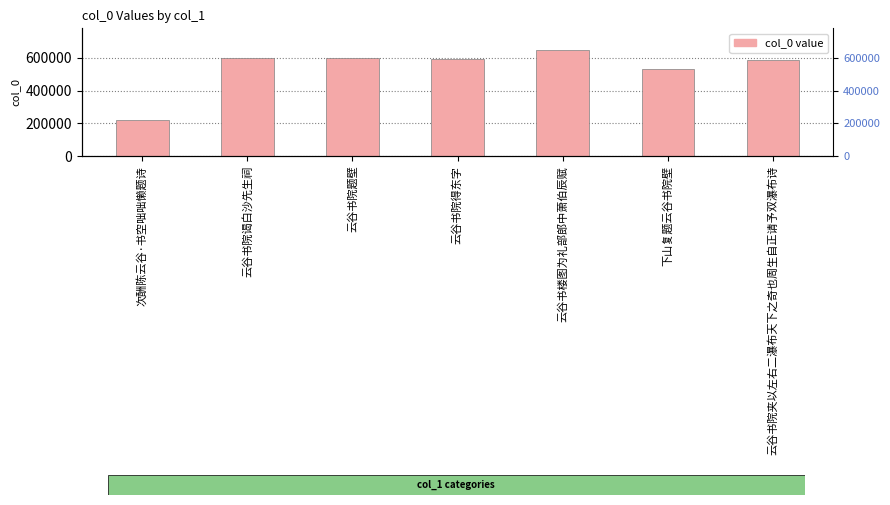

What is the label of the 7th bar from the left?

云谷书院夹以左右二瀑布天下之奇也周生自正请予双瀑布诗